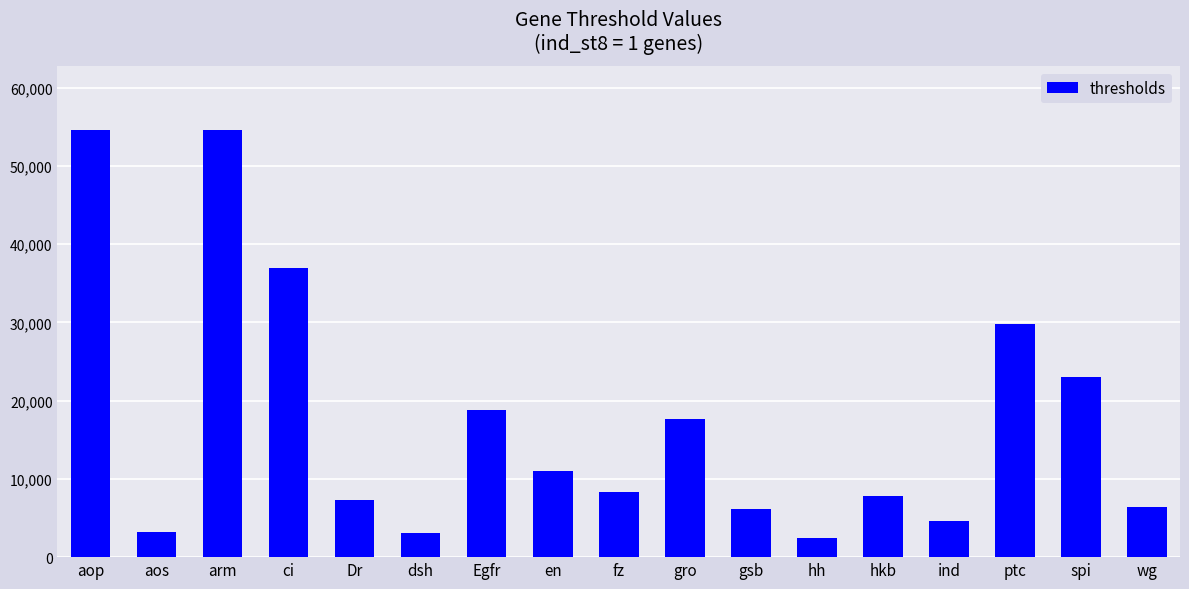

What is the ratio of the value at aos to the value at hkb?

0.4